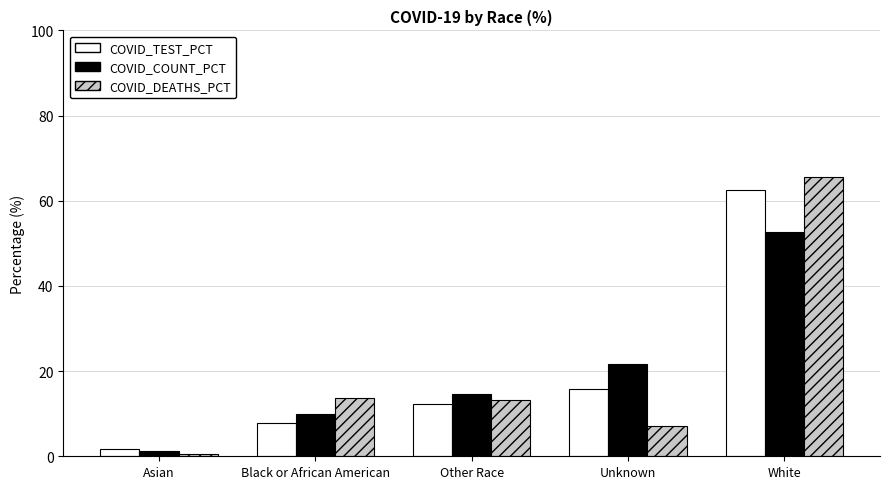

What is the total value across all series at White?

180.8